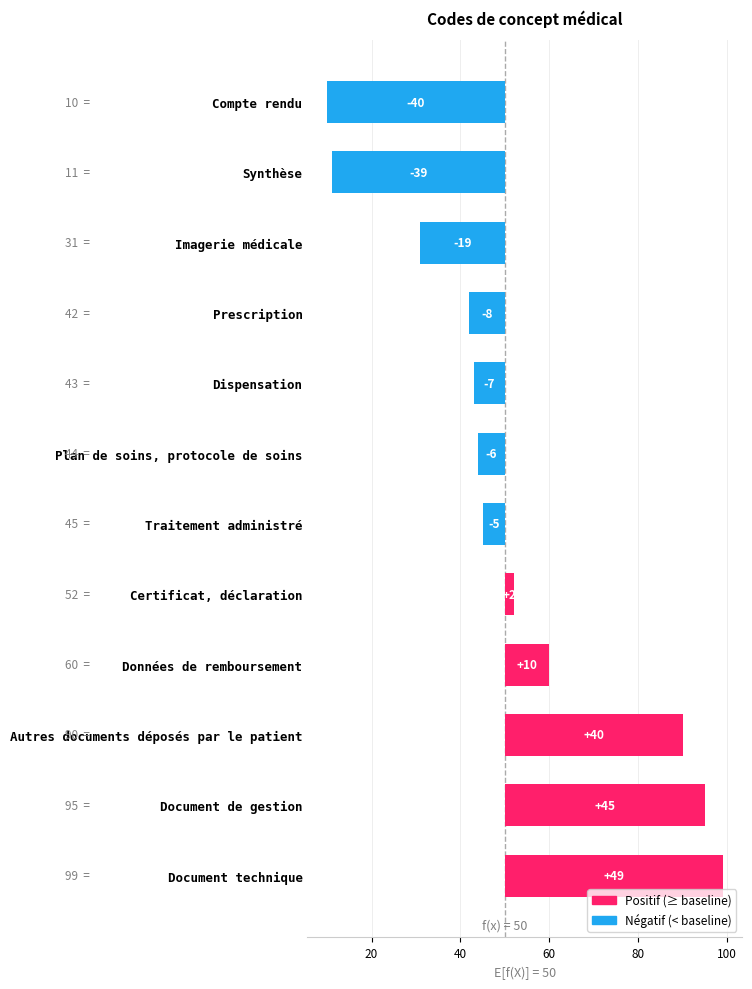

What is the minimum value shown in the chart?

-40